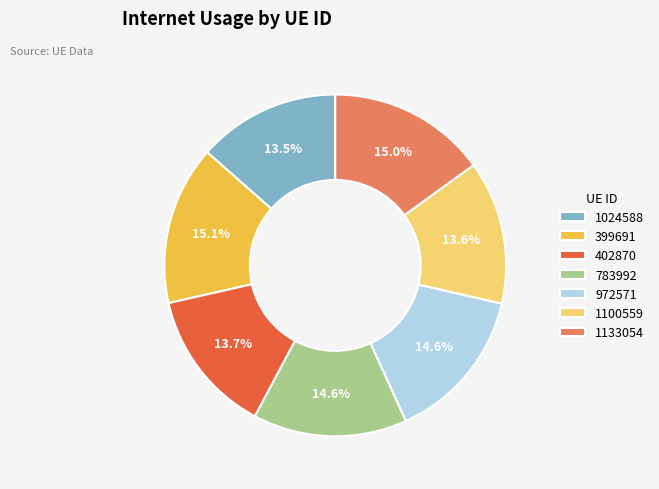

To the nearest percent, what percentage of the pie is 783992?

15%